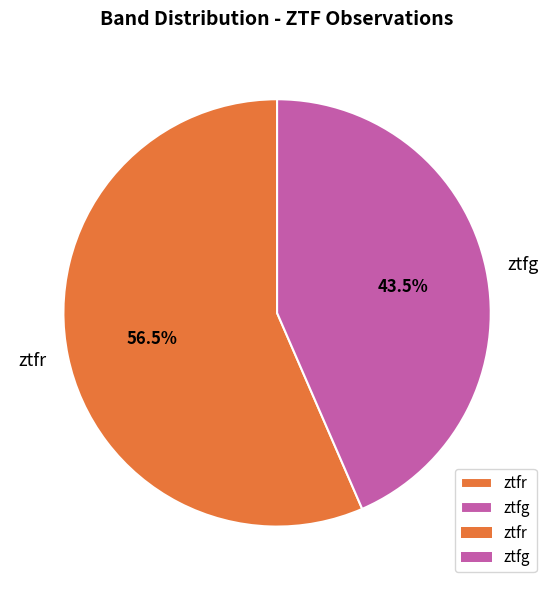

Does ztfr represent more than half of the total?

Yes